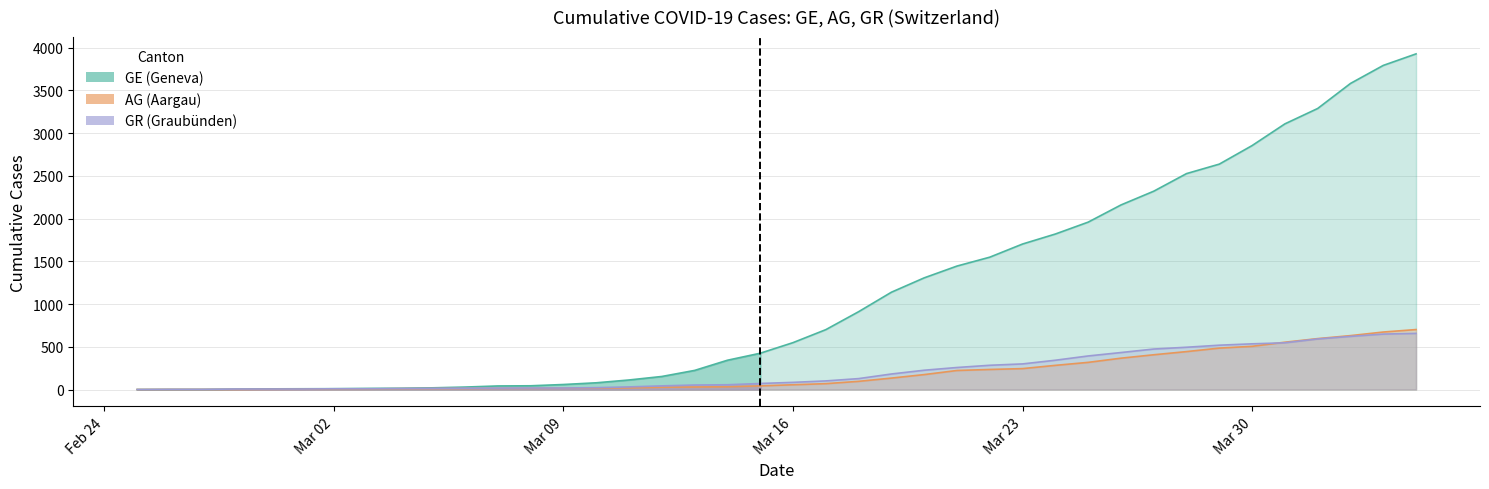

What position from the left is 2020-02-29?

5